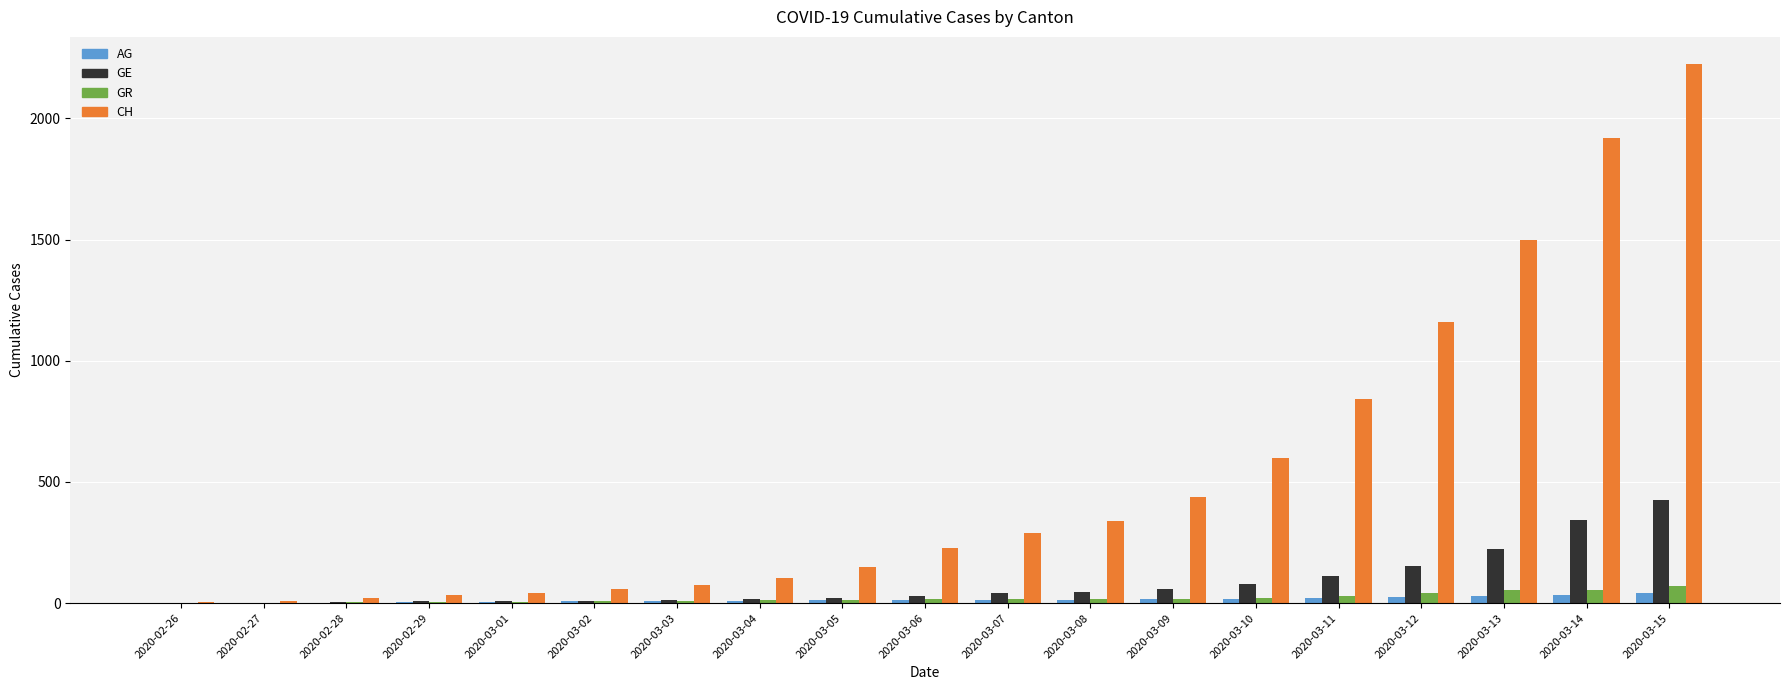

What is the difference between the GR values at 2020-03-09 and 2020-03-12?

25